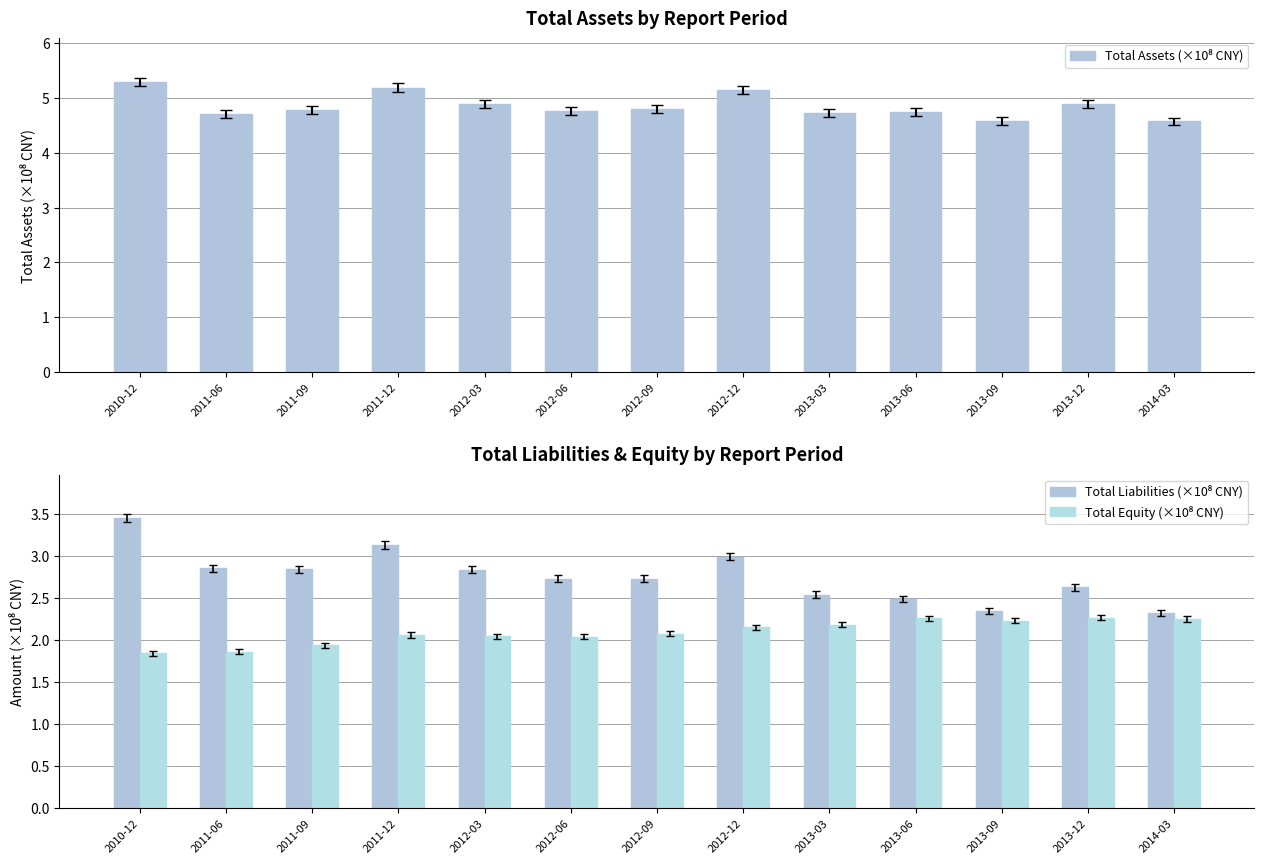

What position from the left is 2013-03?

9